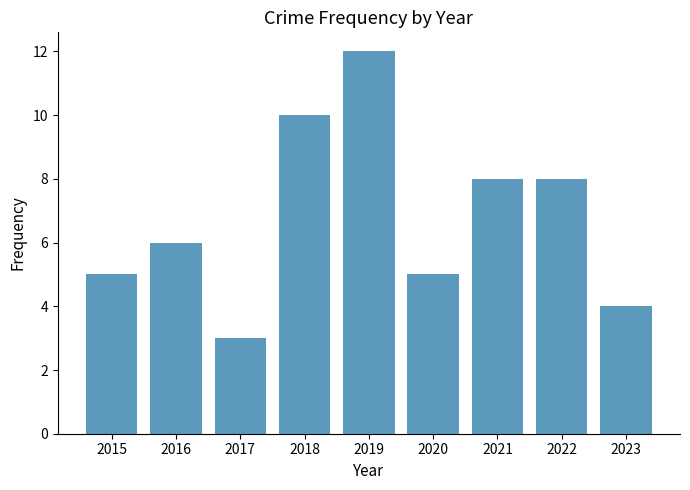

Reading right to left, list all the values displayed in this chart.

4	8	8	5	12	10	3	6	5